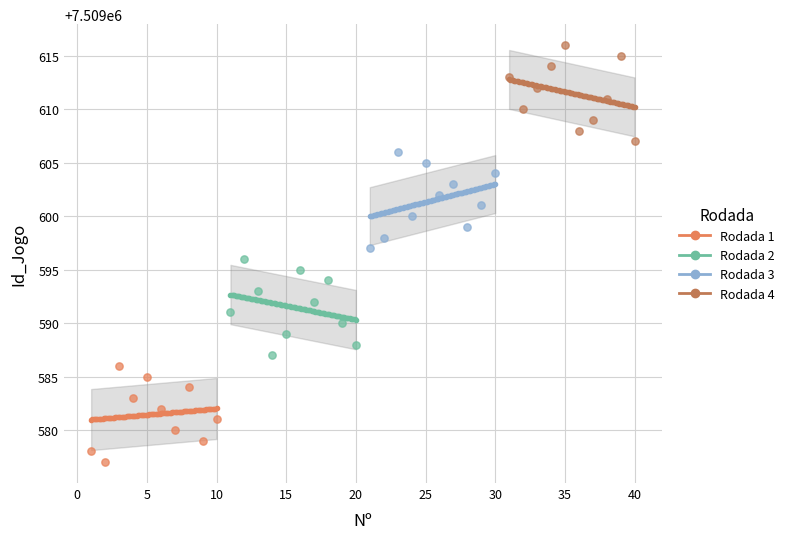

Which series reaches the maximum Y coordinate?

Rodada 4